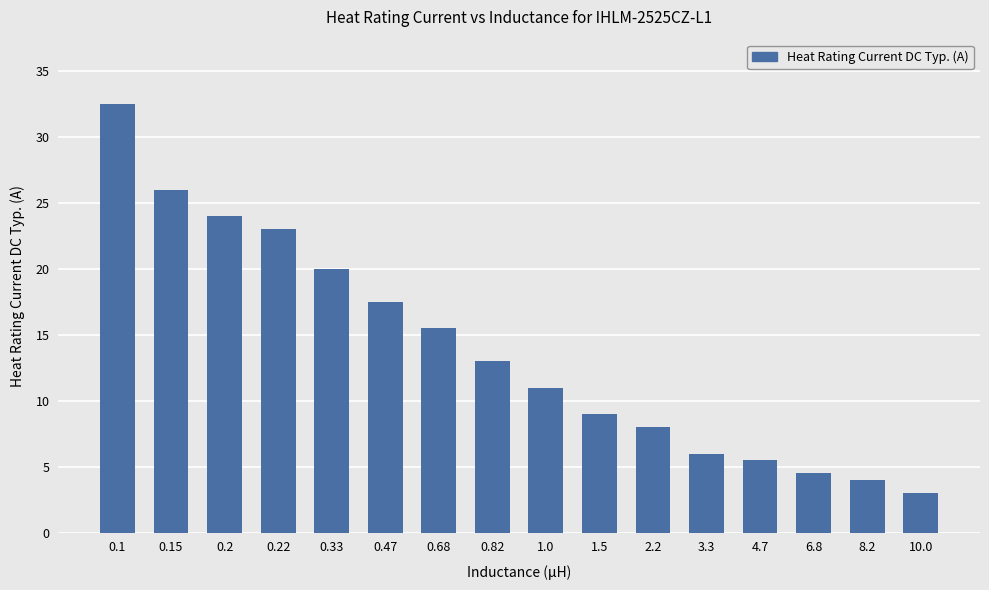

The value at 0.68 is 22.5. True or false?

False